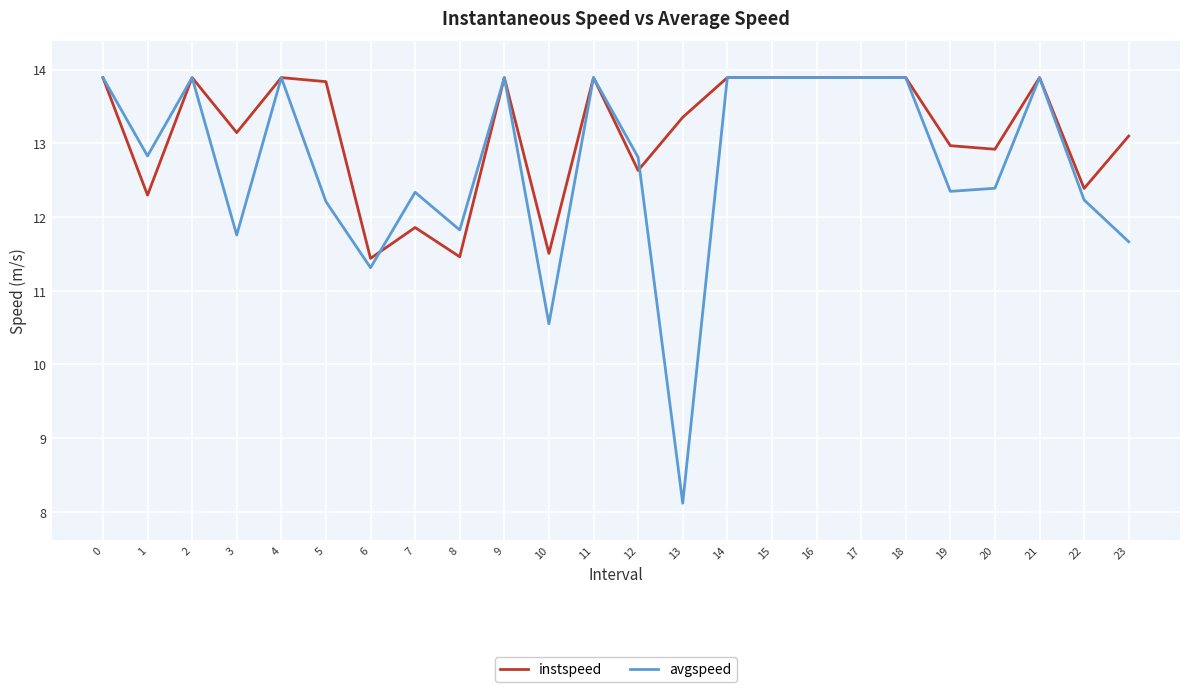

What is the greatest value displayed?

13.9